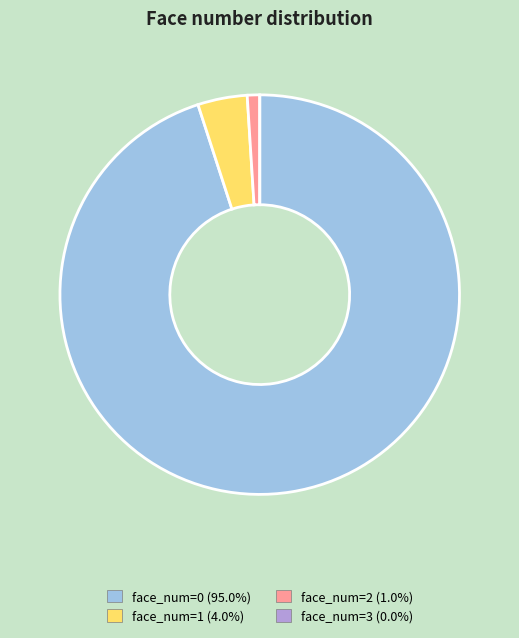

Is there a majority slice in this chart?

Yes